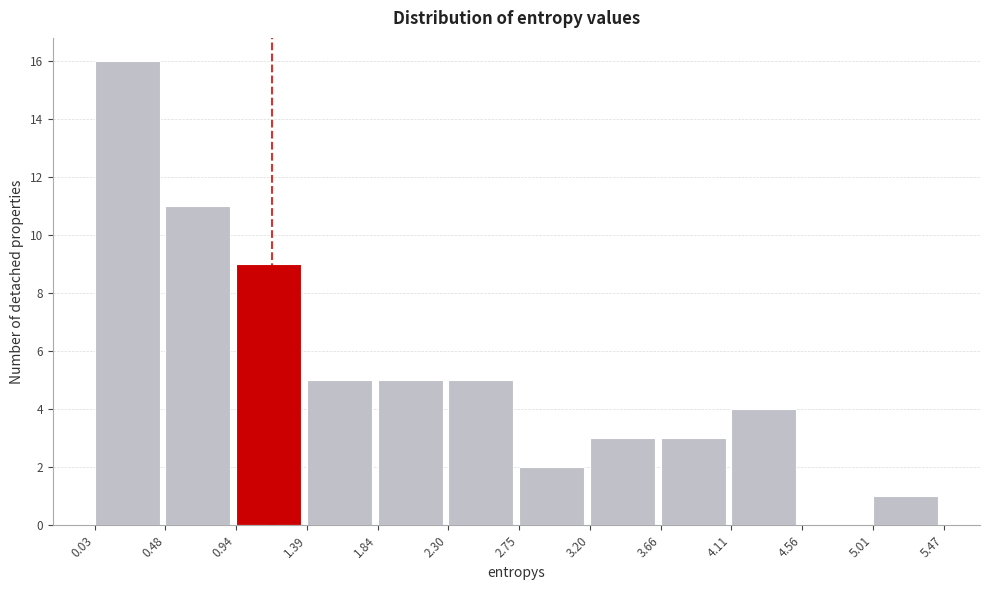

What is the height of the bar covering 3.20 to 3.66 on the x-axis? The values are not printed on the chart, so give them approximately, as read against the axis.

3